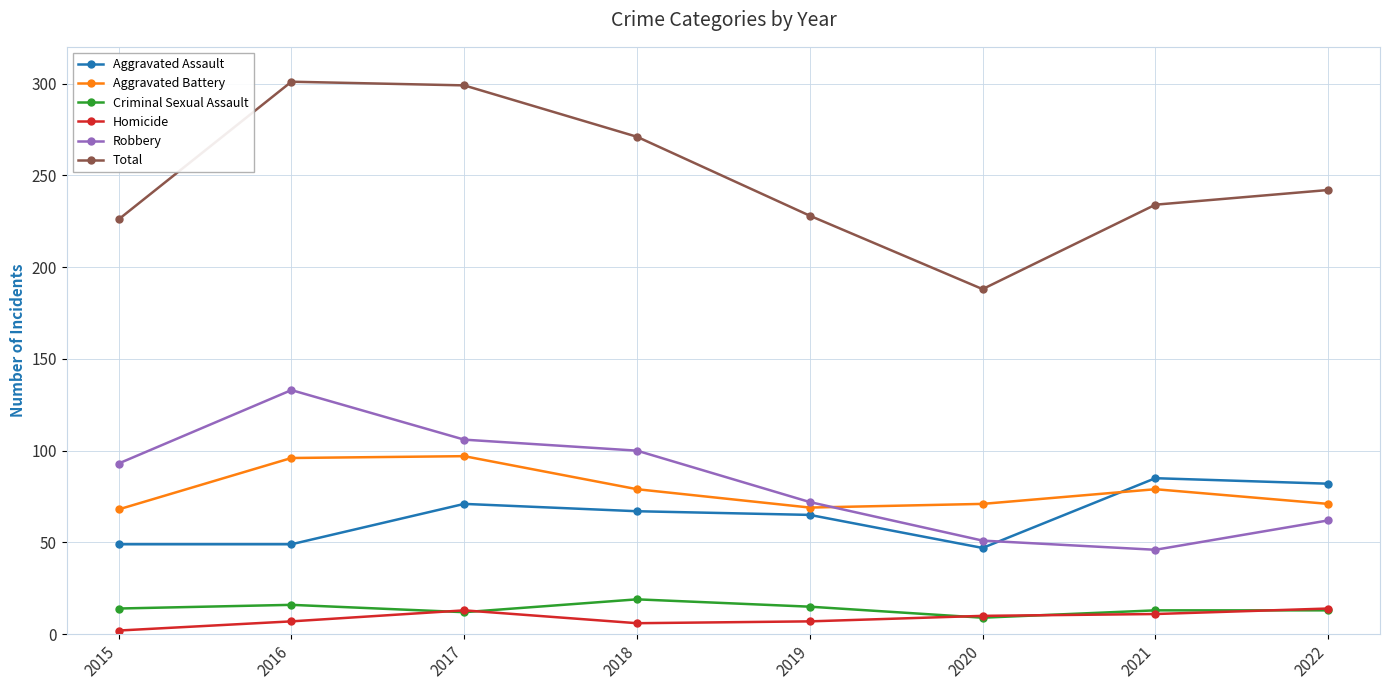

Where does the Homicide series first go above 10?

2017